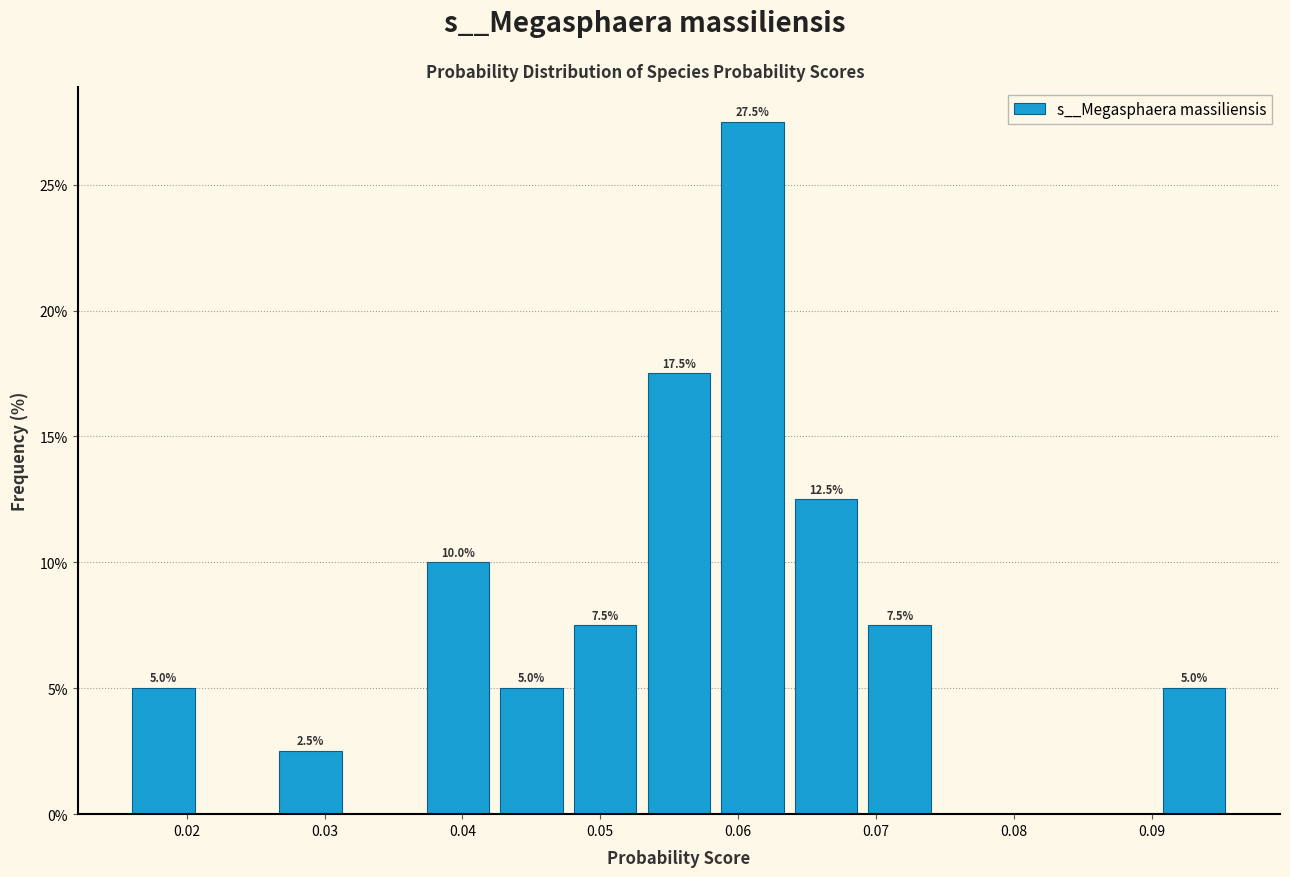

Which range on the x-axis has the tallest bar?

0.058 to 0.064